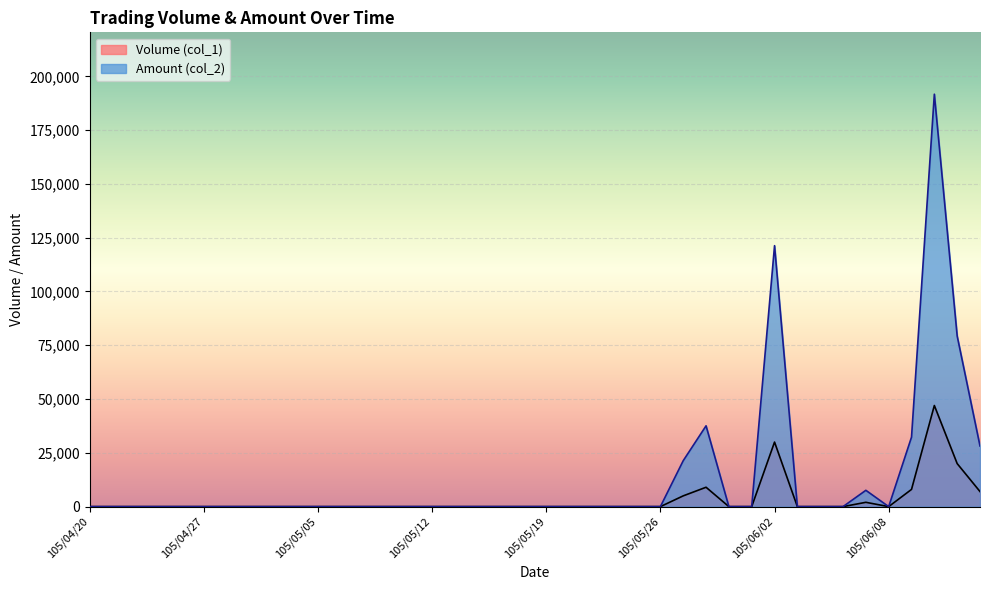

What are all the series names shown in the legend?

Volume (col_1), Amount (col_2)